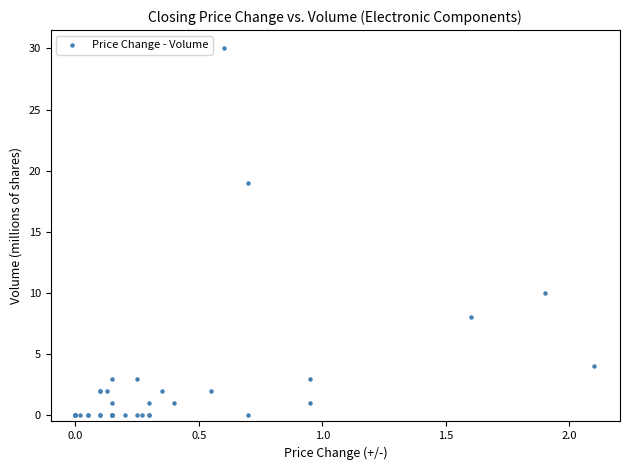

What Y value in the scatter plot is closest to 15?

19